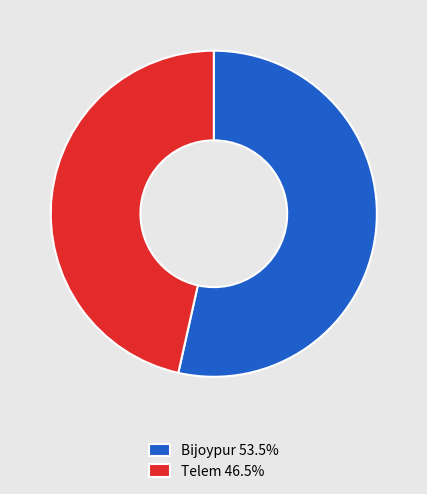

Do Telem 46.5% and Bijoypur 53.5% together represent more than half of the pie?

Yes